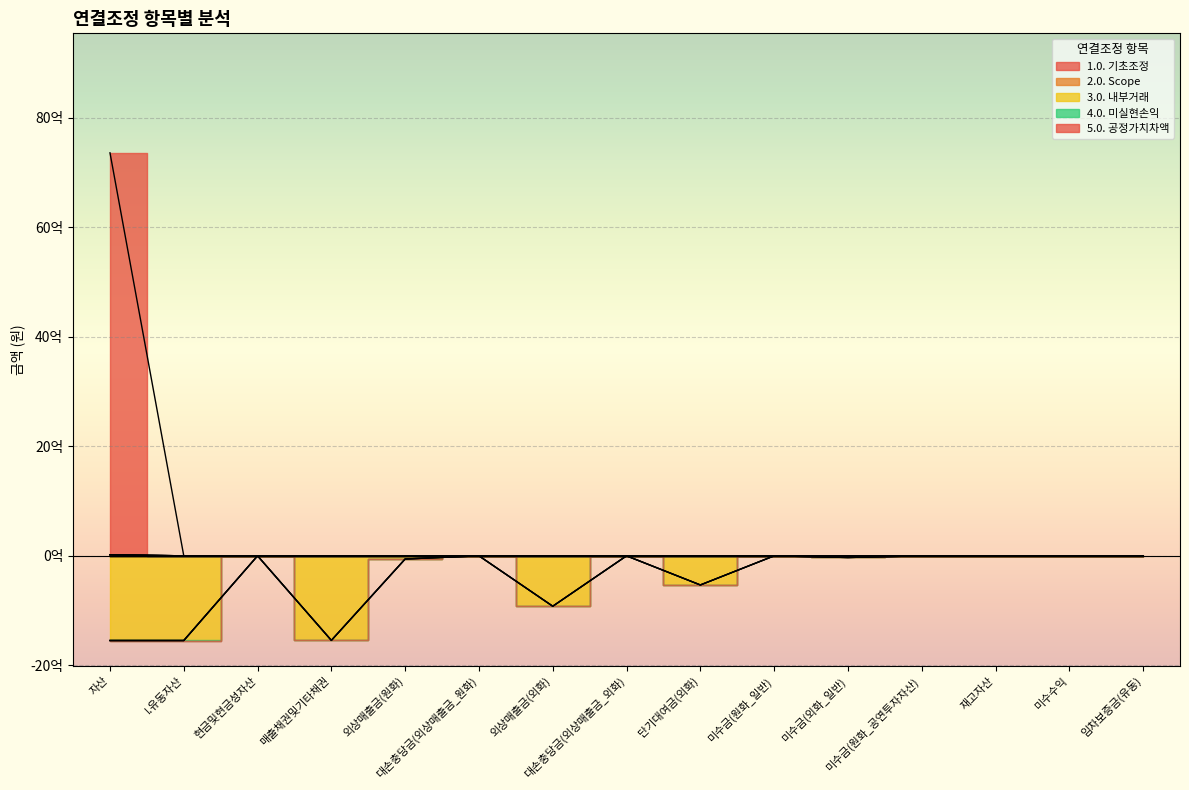

At how many categories does at least one series exceed -1243653612?

15